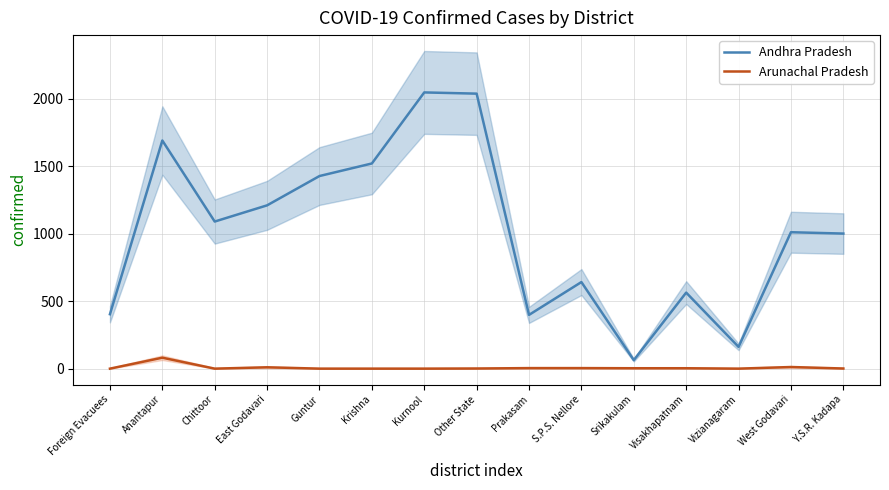

Between Foreign Evacuees and Other State, which series saw the biggest shift?

Andhra Pradesh